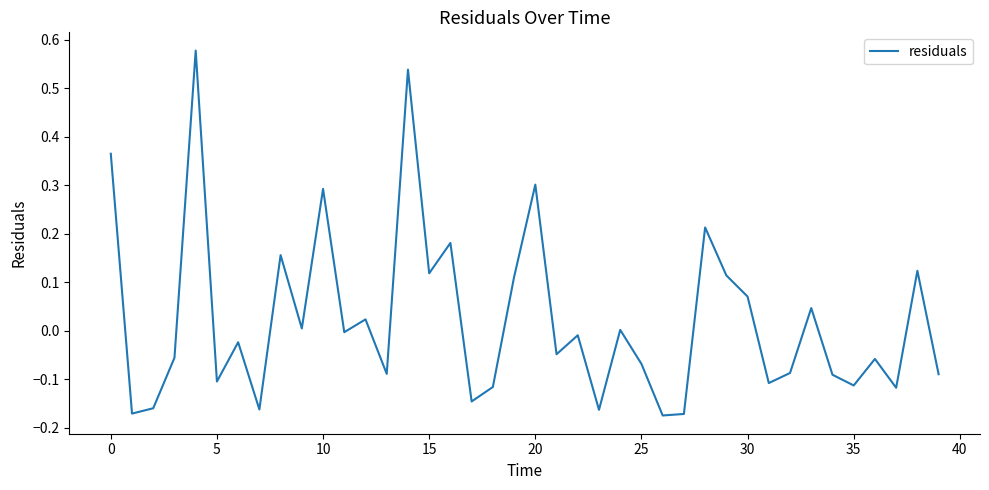

What is the difference between the maximum and minimum values?

0.8